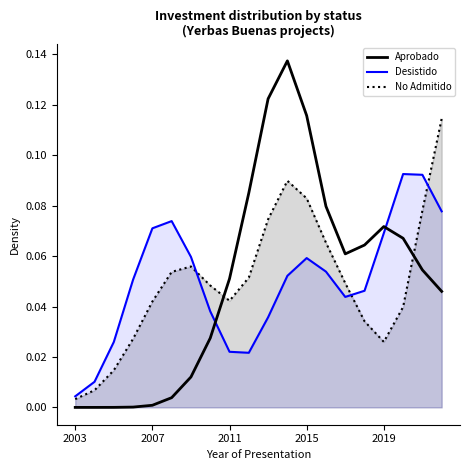

Is it true that the value at 15 is 0.1?

False